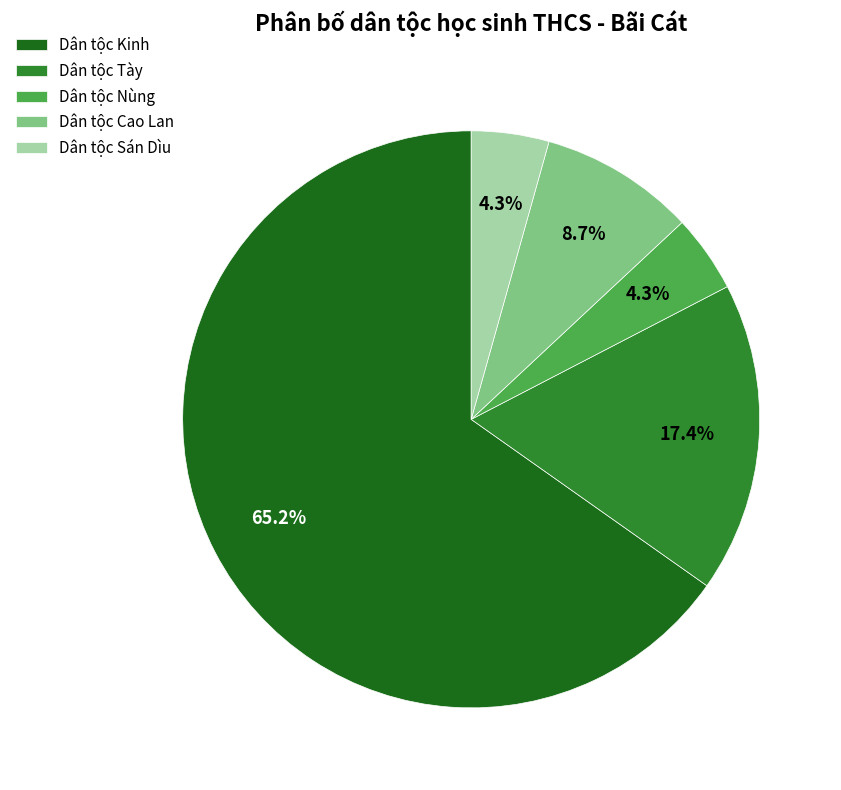

Is there any slice that represents more than half of the pie?

Yes